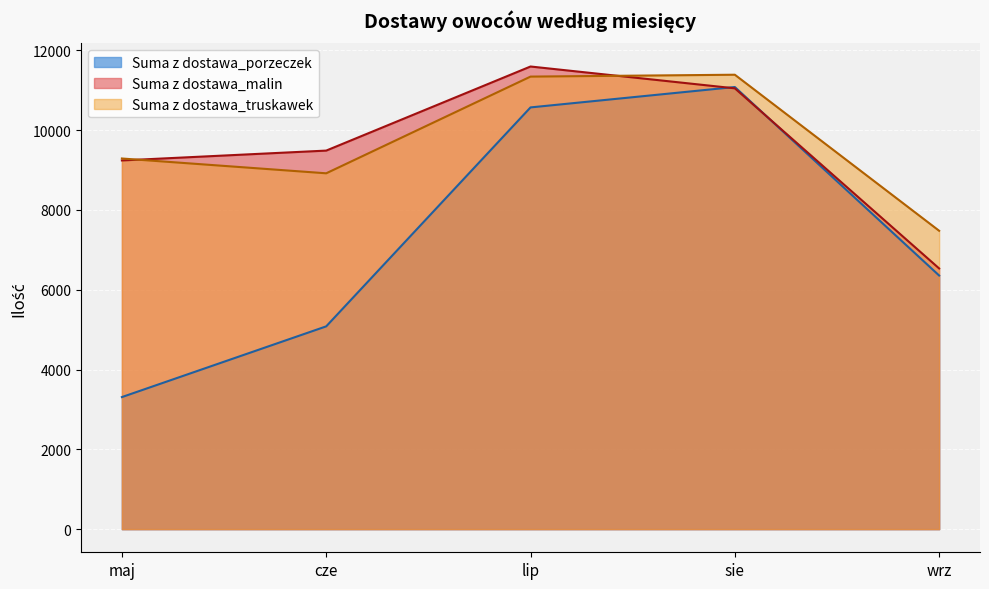

At how many categories does at least one series exceed 10656?

2